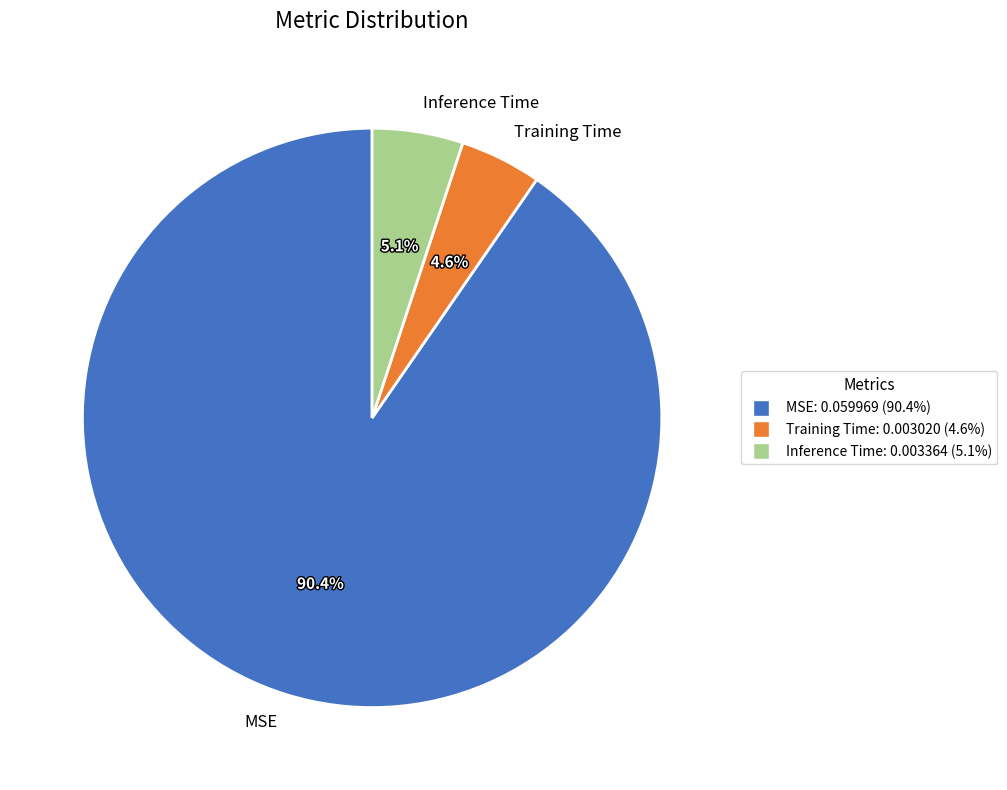

What percentage is the MSE slice, to the nearest percent?

90%